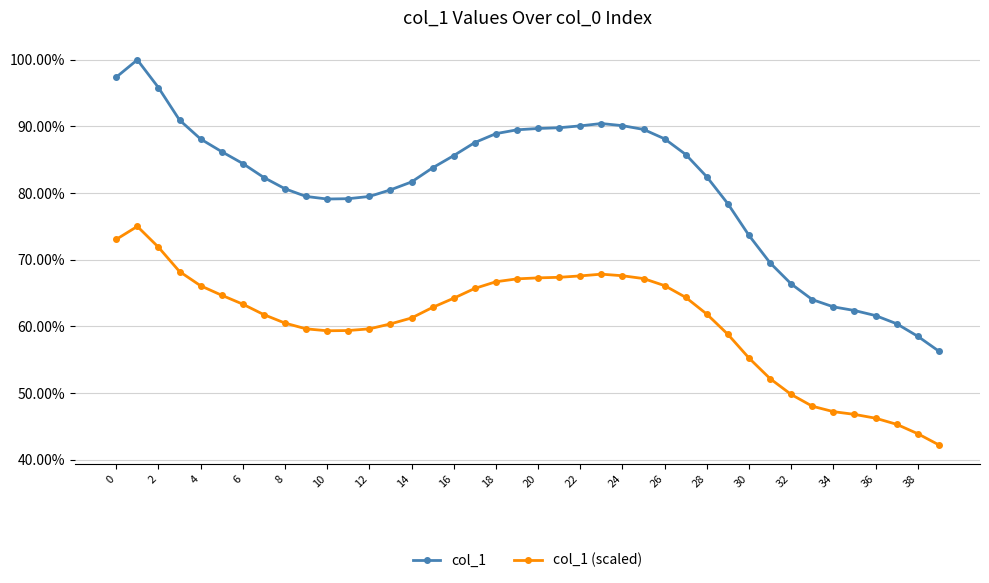

What are all the series names shown in the legend?

col_1, col_1 (scaled)